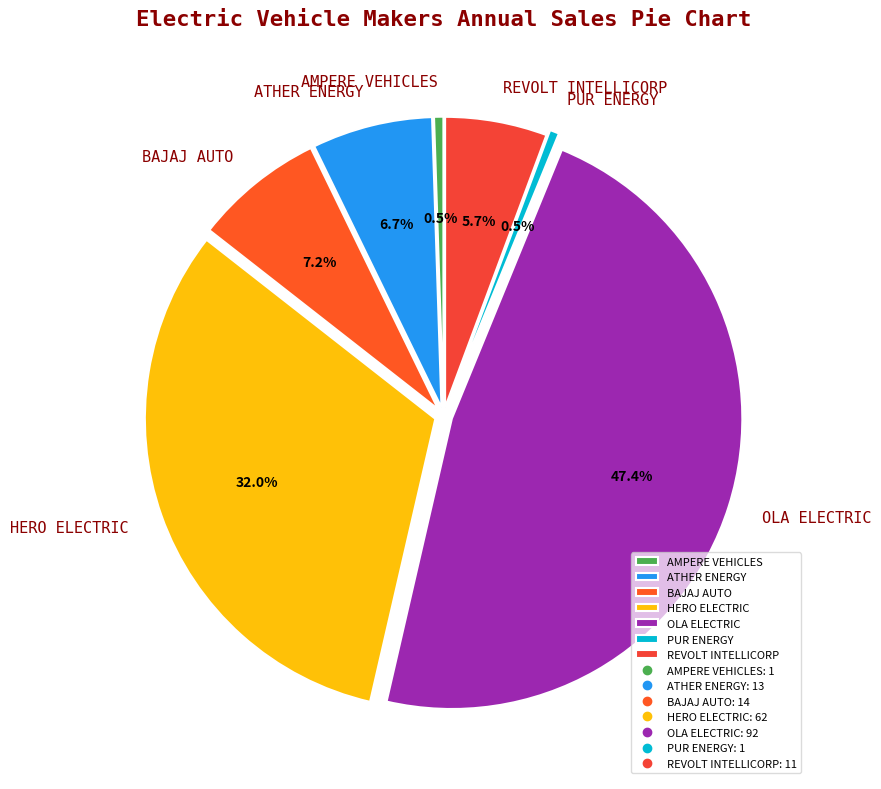

Between REVOLT INTELLICORP and BAJAJ AUTO, which is larger?

BAJAJ AUTO